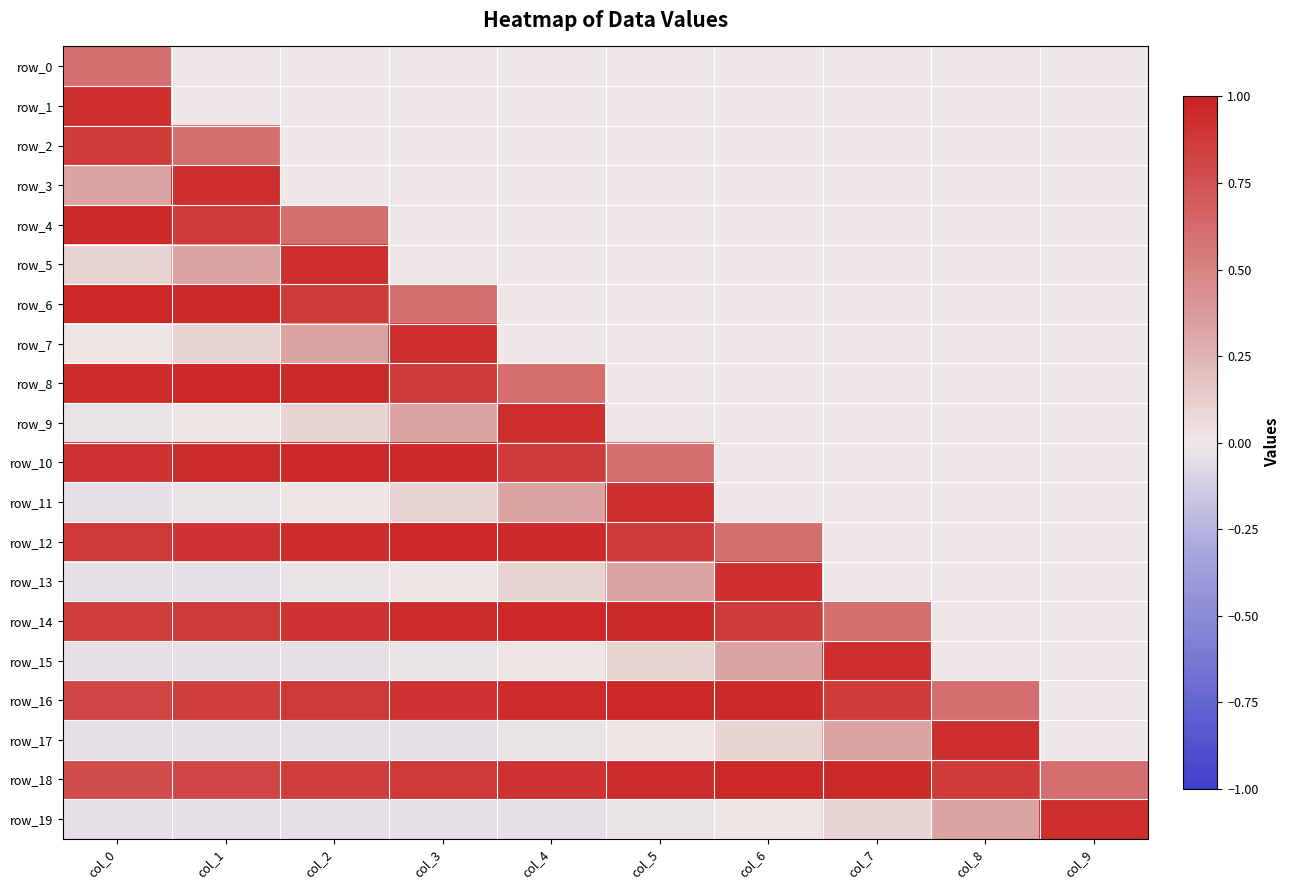

Rank the categories by row_18 value from highest to lowest.

col_6, col_7, col_5, col_4, col_3, col_8, col_2, col_1, col_0, col_9